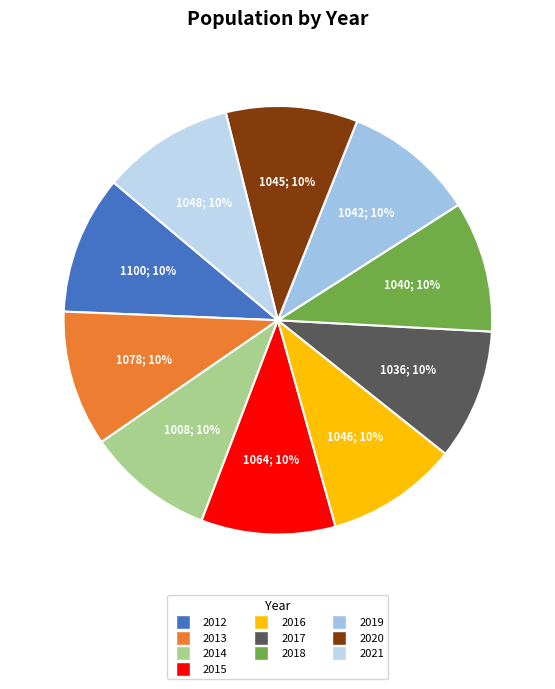

To the nearest percent, what is the average slice percentage?

10%